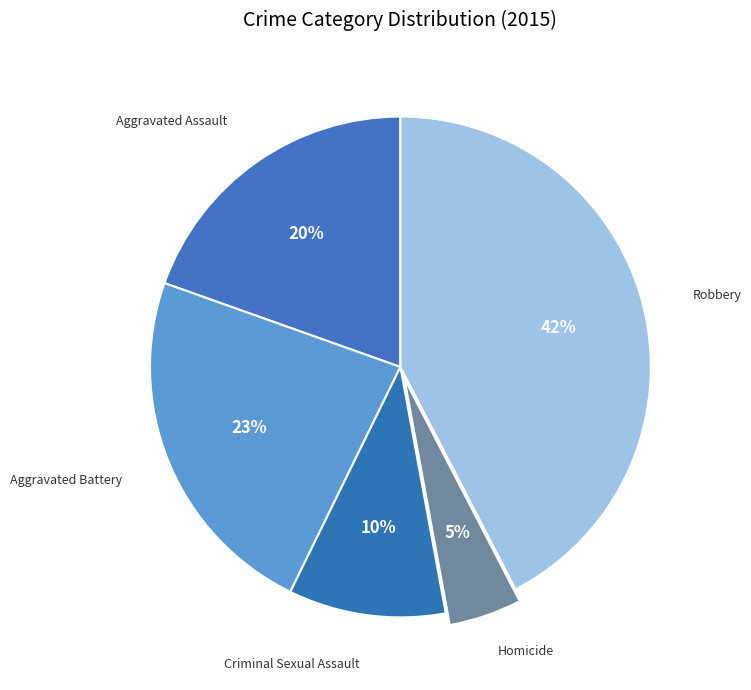

Which slice is the smallest?

Homicide